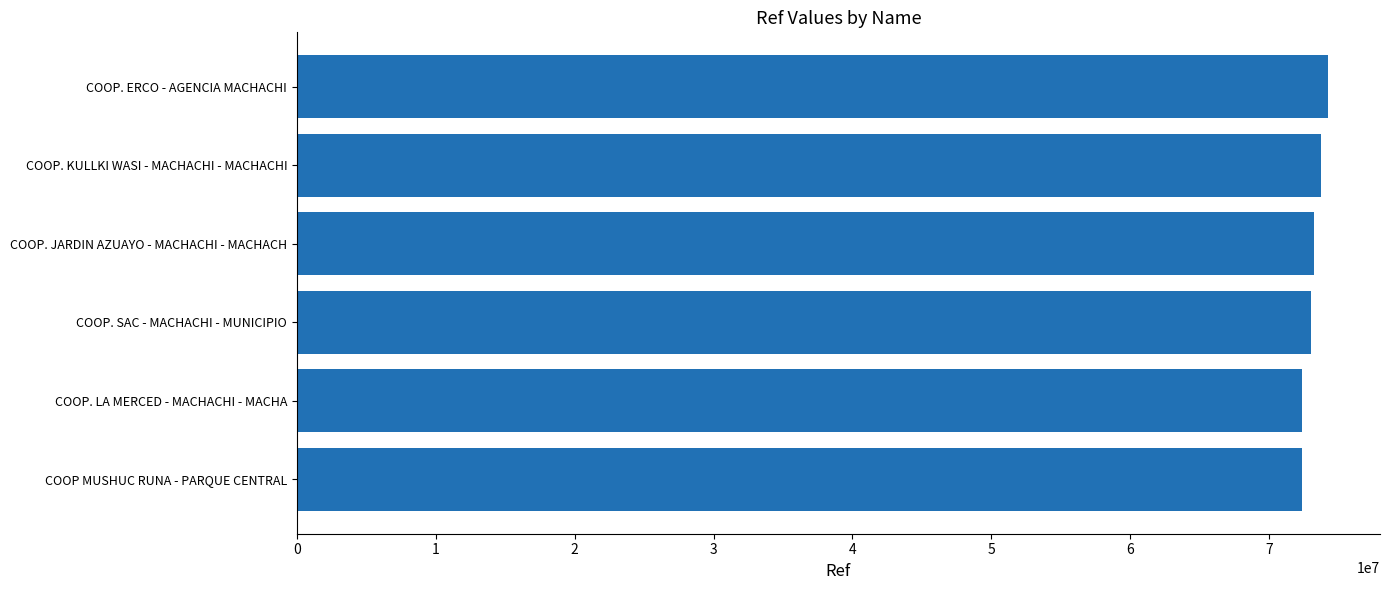

Approximately how many times larger is the value at COOP. JARDIN AZUAYO - MACHACHI - MACHACH compared to COOP MUSHUC RUNA - PARQUE CENTRAL?

1.0